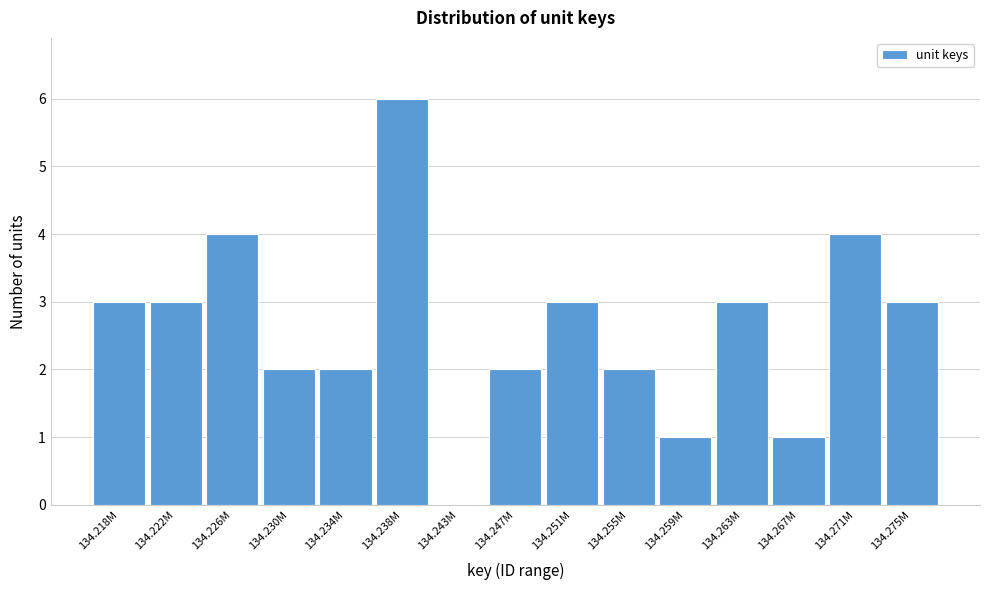

Reading left to right, what are all the values shown in this chart?

134.218M=3	134.222M=3	134.226M=4	134.230M=2	134.234M=2	134.238M=6	134.243M=0	134.247M=2	134.251M=3	134.255M=2	134.259M=1	134.263M=3	134.267M=1	134.271M=4	134.275M=3